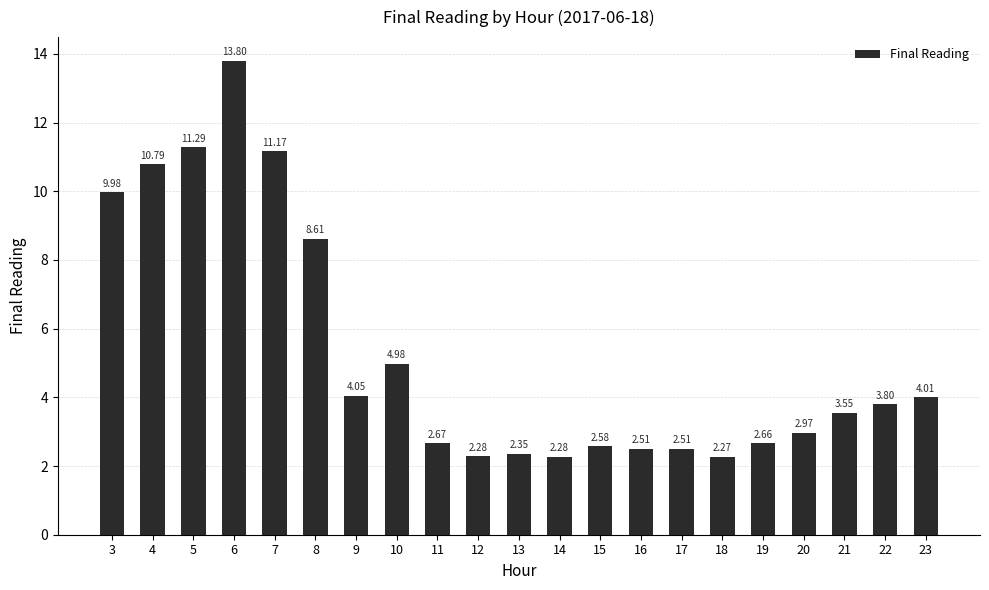

What is the ratio of the value at 9 to the value at 12?

1.8